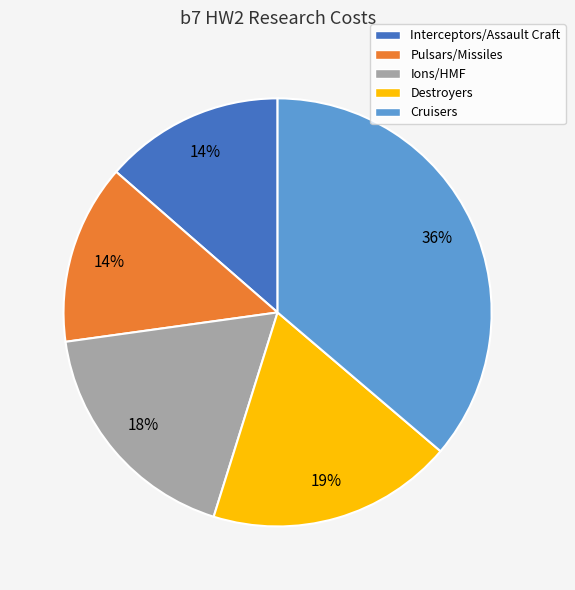

Does any single category account for the majority?

No